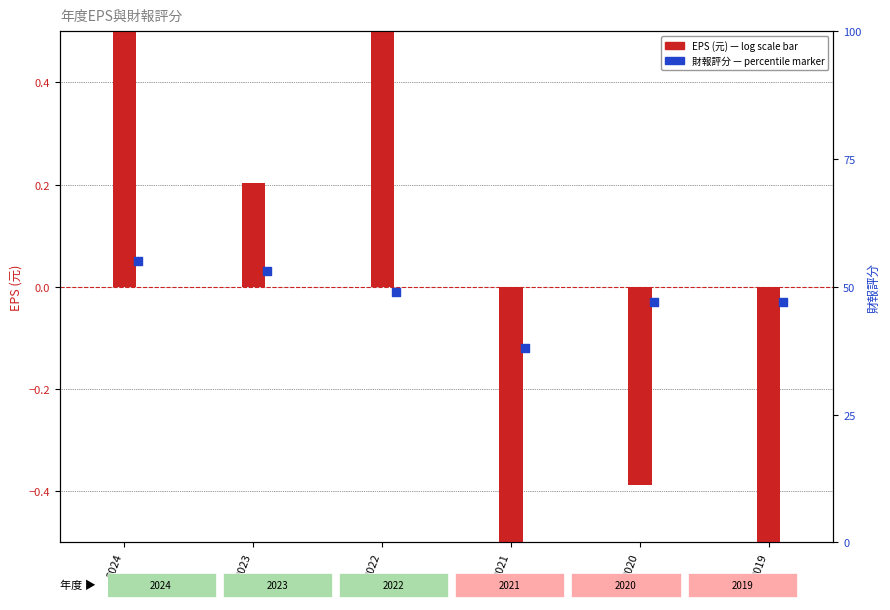

What is the total value across all series at 2024?

55.7